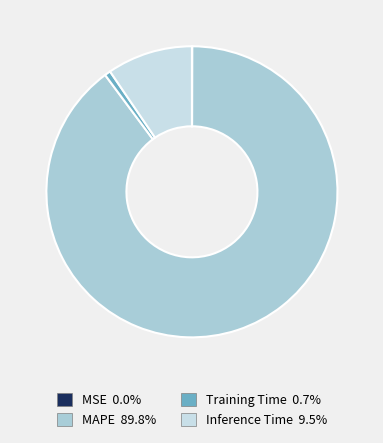

Is Training Time the majority of the pie?

No